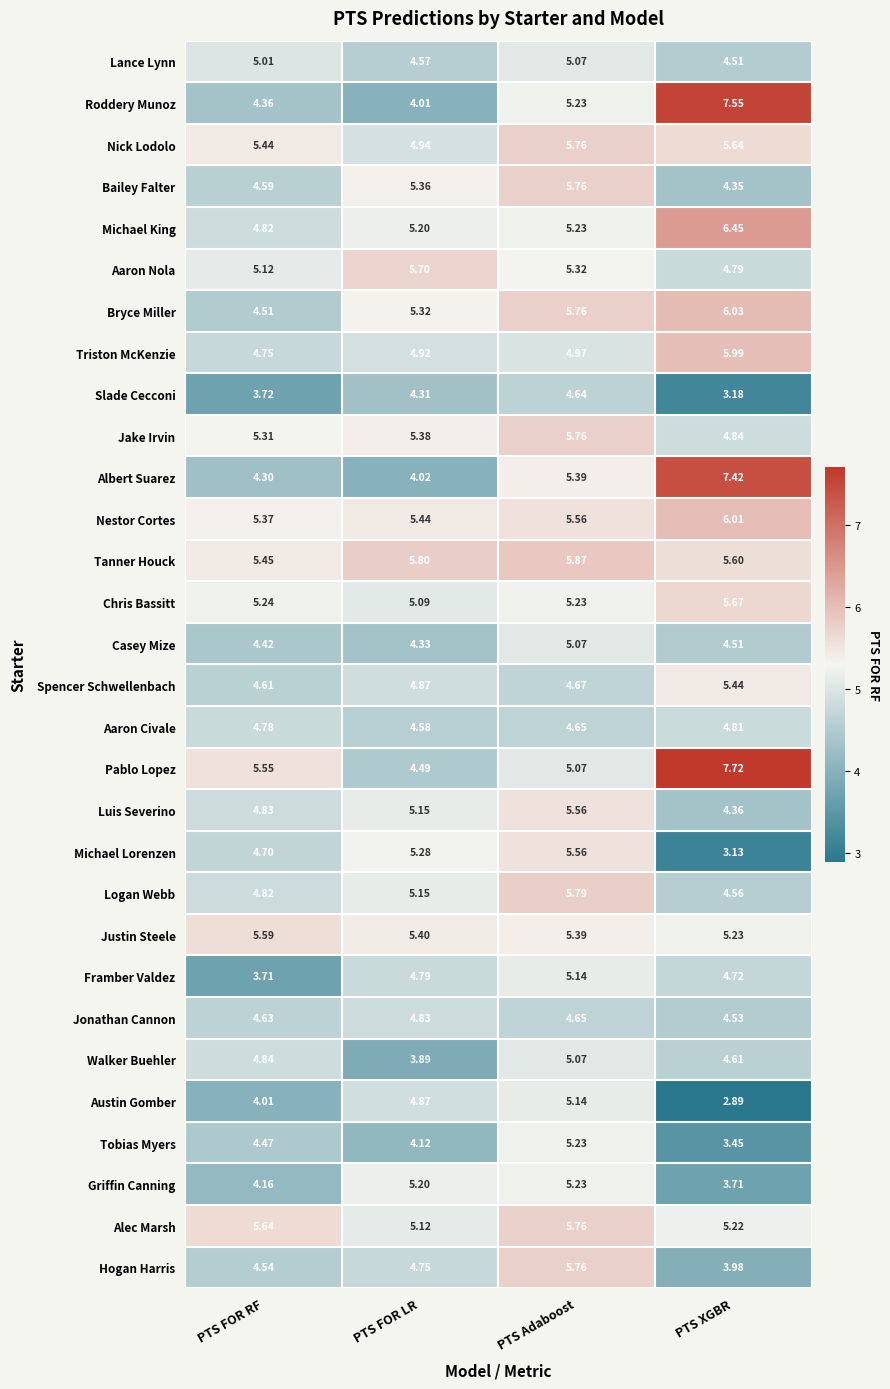

At which category is the sum across all series the highest?

PTS Adaboost